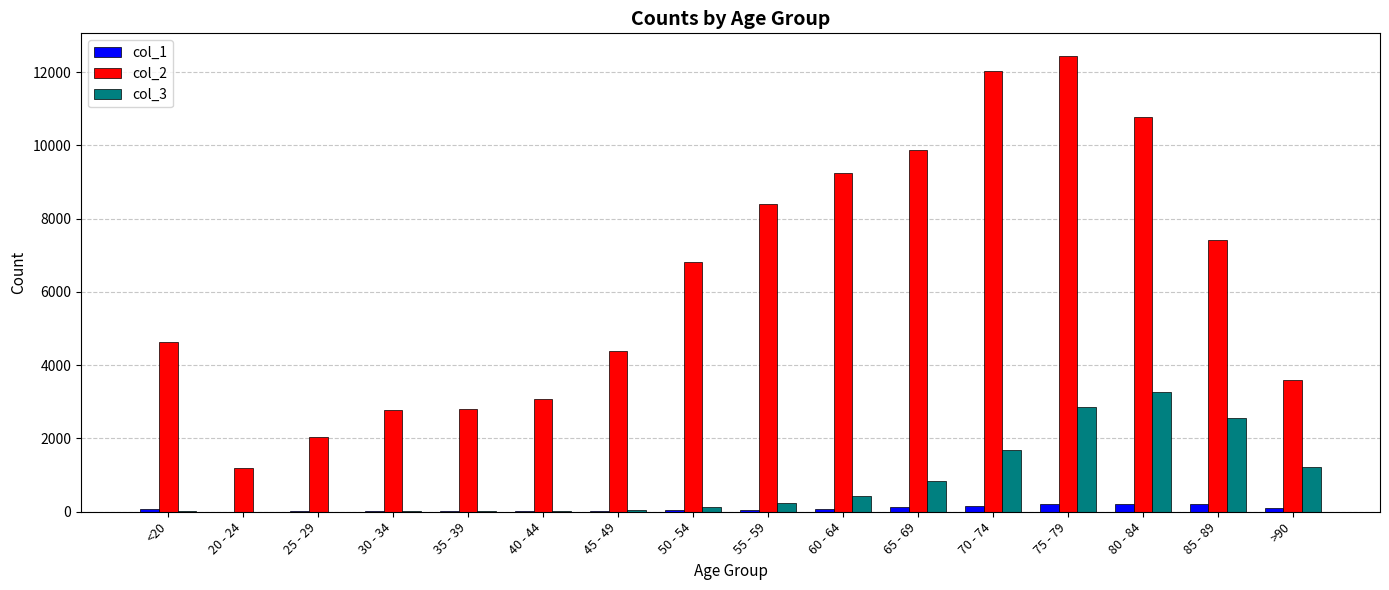

The value of col_2 at 85 - 89 is 1579. True or false?

False